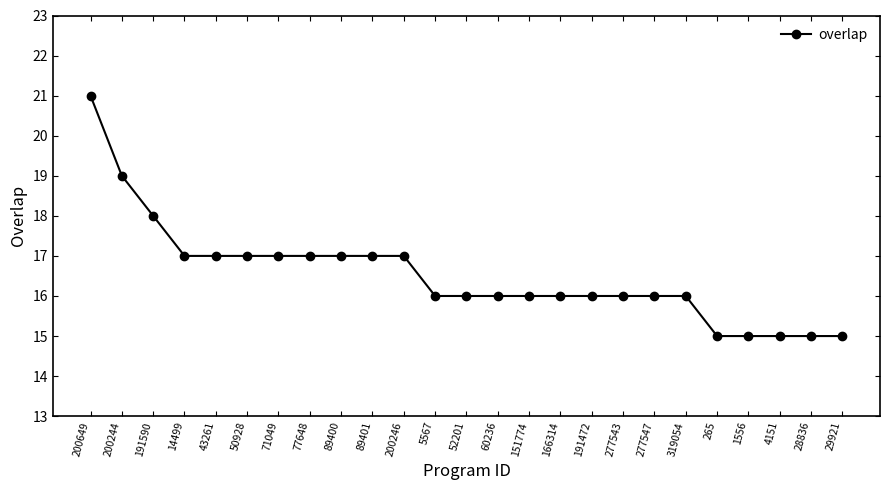

What is the ratio of the value at 166314 to the value at 29921?

1.1